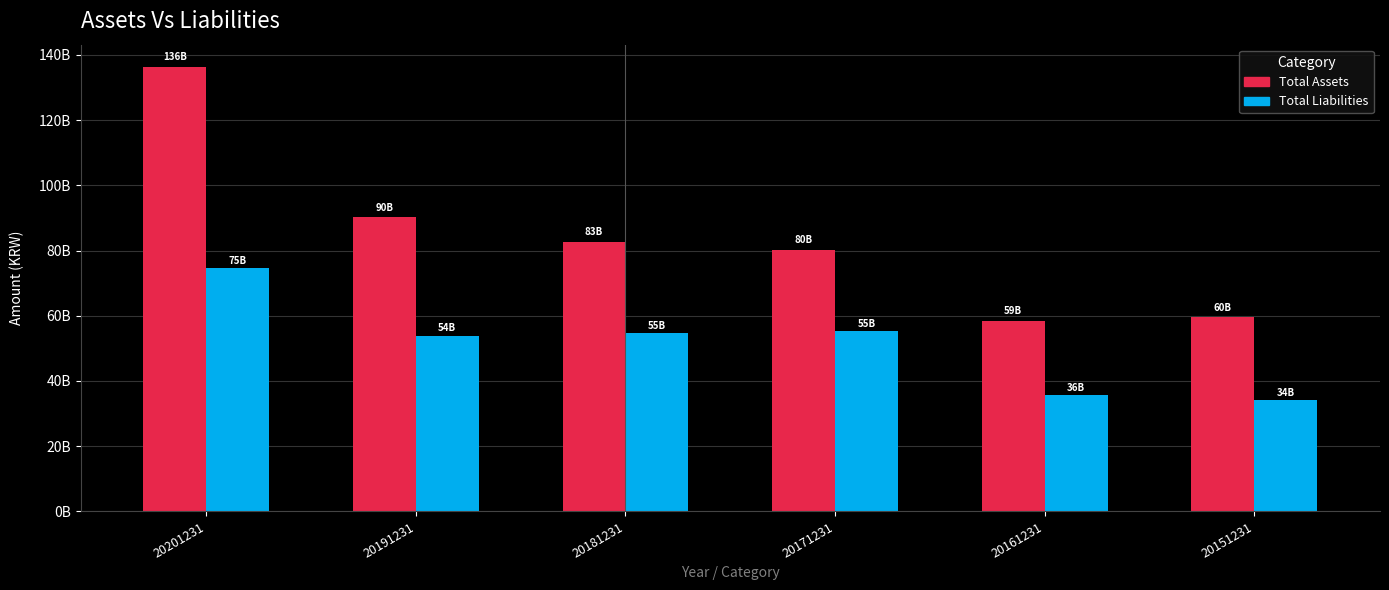

Reading right to left, what are all the values shown in this chart?

Total Assets: 59516464146	58520750435	80265436393	82686190648	90207539154	136292127799
Total Liabilities: 34082845897	35654234299	55289978597	54607884002	53832923367	74582473089